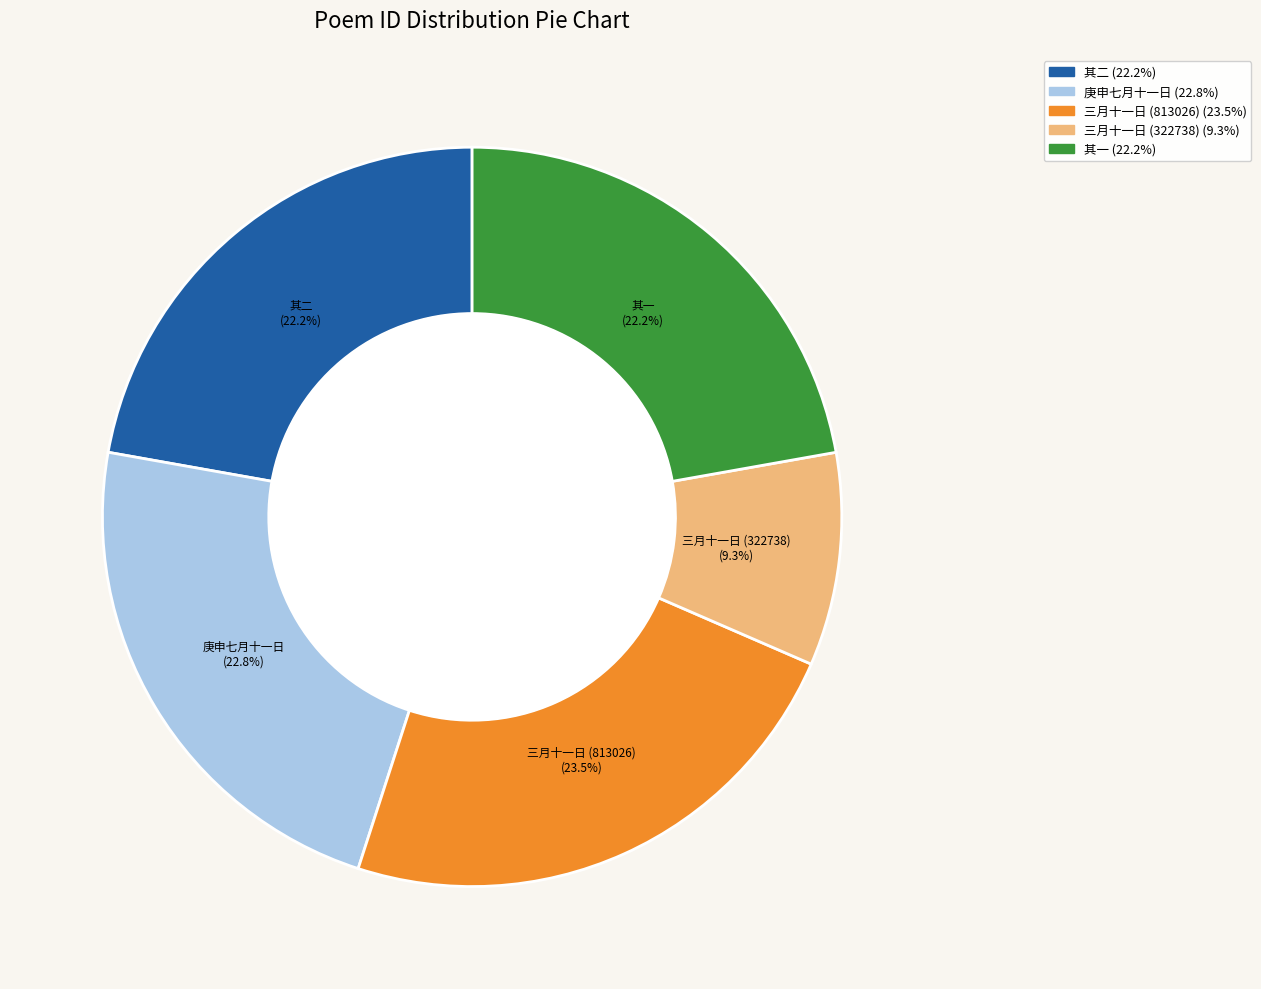

Does any single category account for the majority?

No